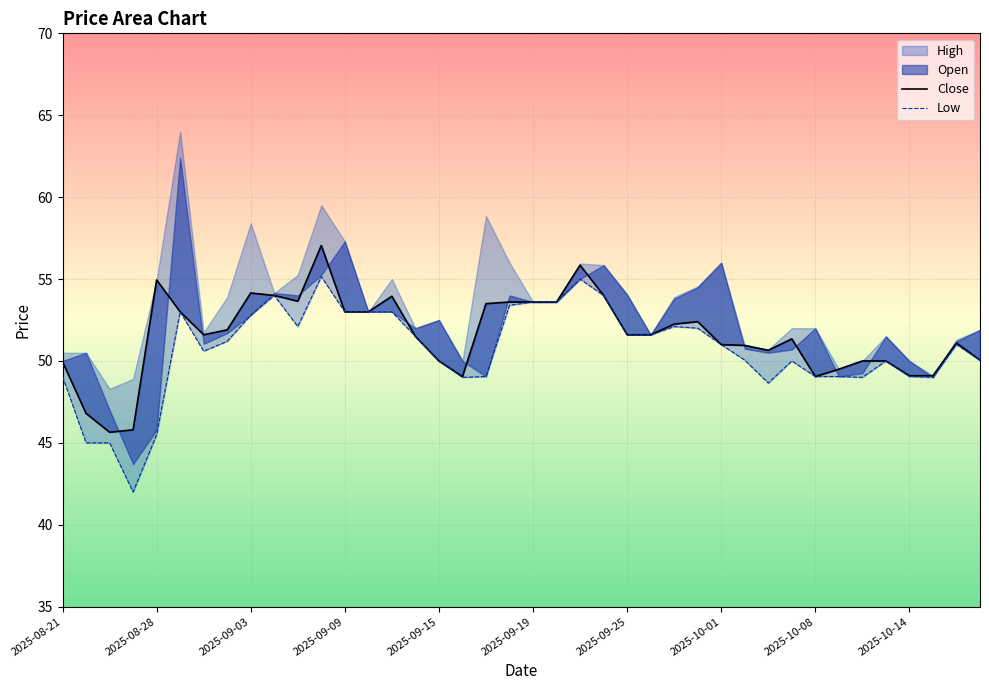

How many lines are shown in the chart?

2